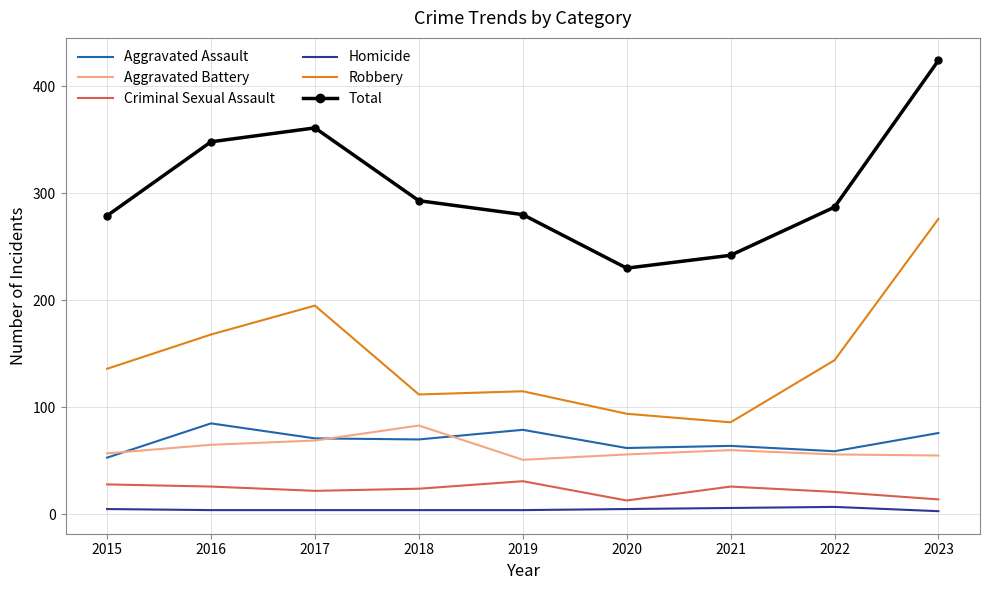

True or false: Total has a value of 469 at 2019.

False